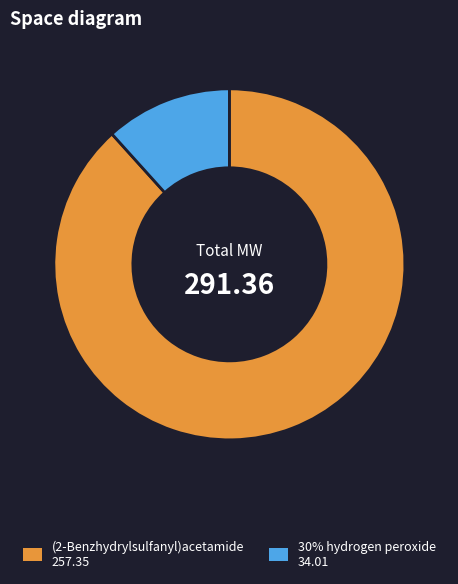

Rank the categories by value from lowest to highest.

30% hydrogen peroxide, (2-Benzhydrylsulfanyl)acetamide